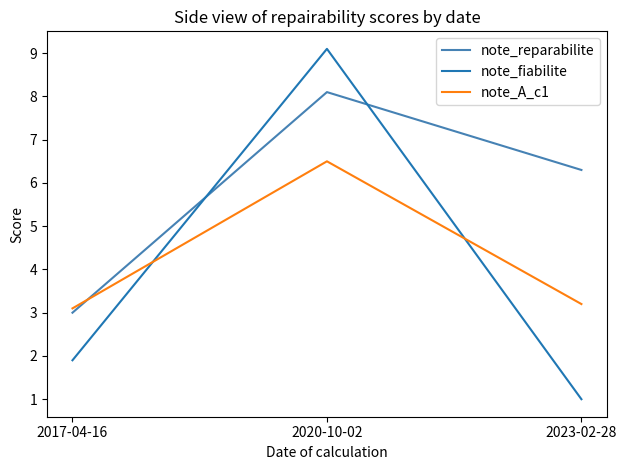

What are all the series names shown in the legend?

note_reparabilite, note_fiabilite, note_A_c1